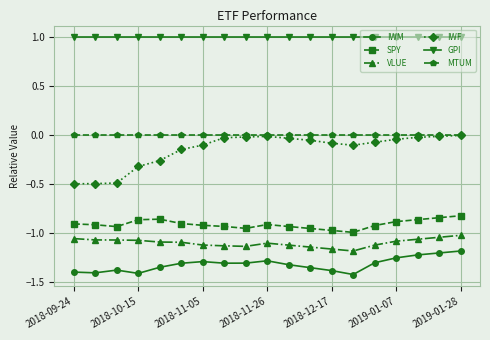

Which series has the largest total across all categories?

GPI